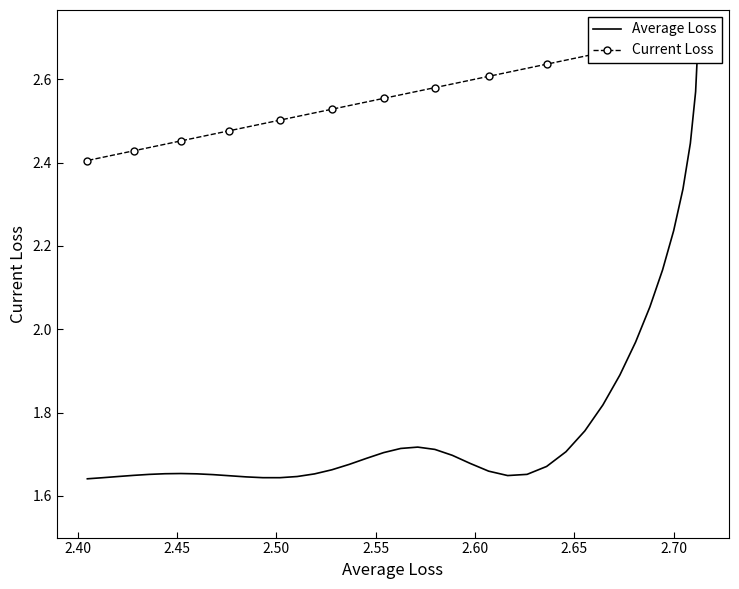

How many categories are shown in the chart?

40